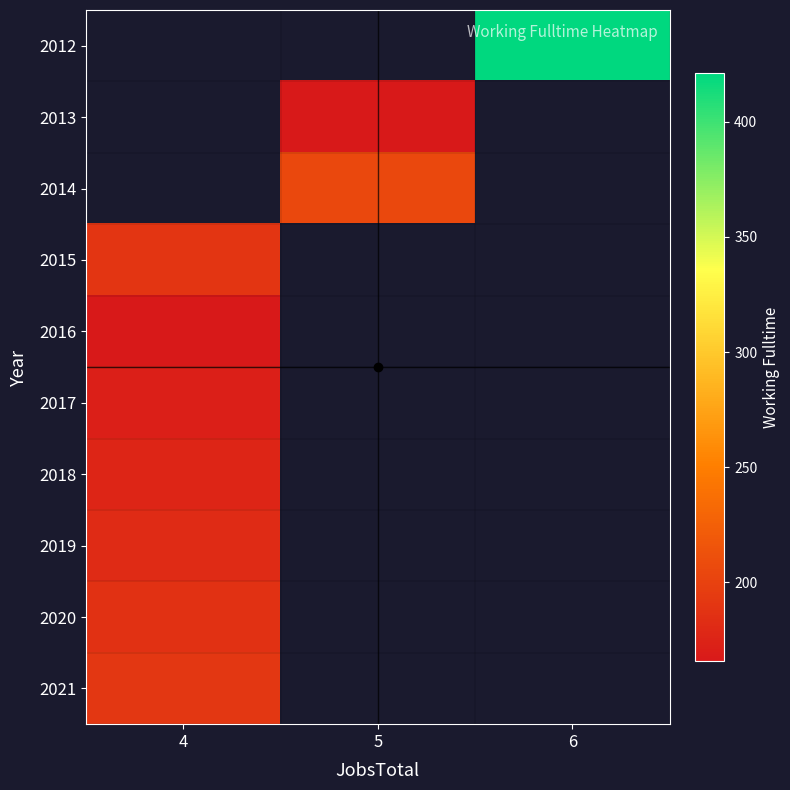

What is the minimum value shown in the chart?

166.0